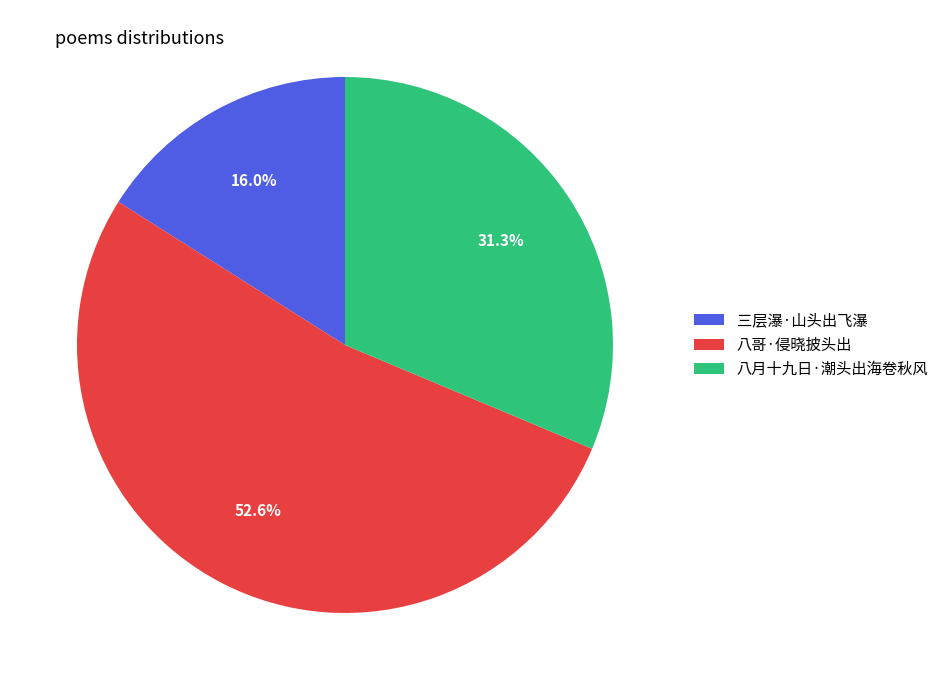

Approximately how many times larger is the value at 八哥·侵晓披头出 compared to 八月十九日·潮头出海卷秋风?

1.7